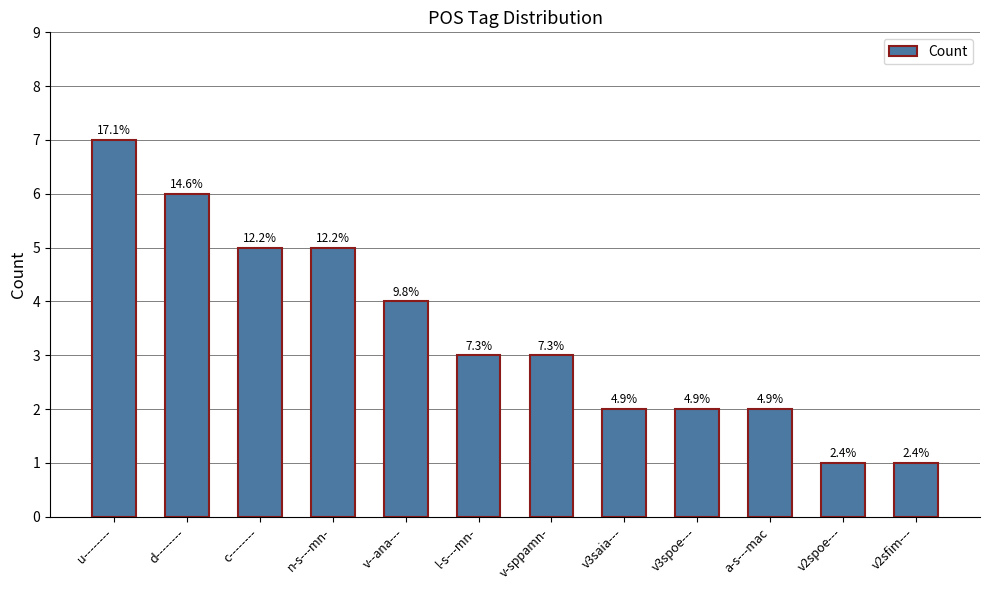

What is the greatest value displayed?

7